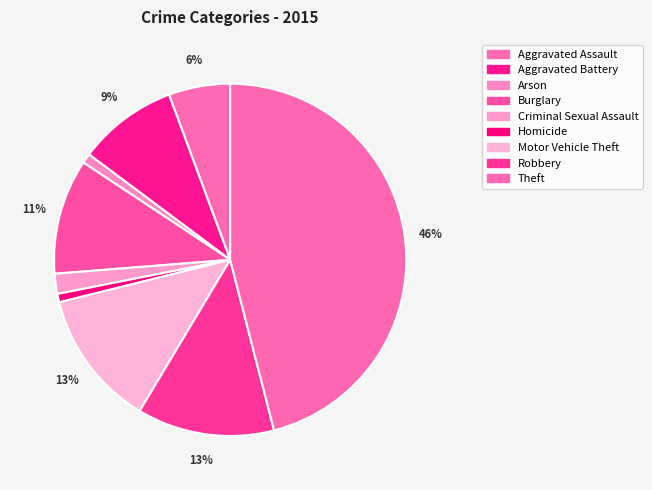

Rank the categories by value from highest to lowest.

Theft, Robbery, Motor Vehicle Theft, Burglary, Aggravated Battery, Aggravated Assault, Criminal Sexual Assault, Arson, Homicide